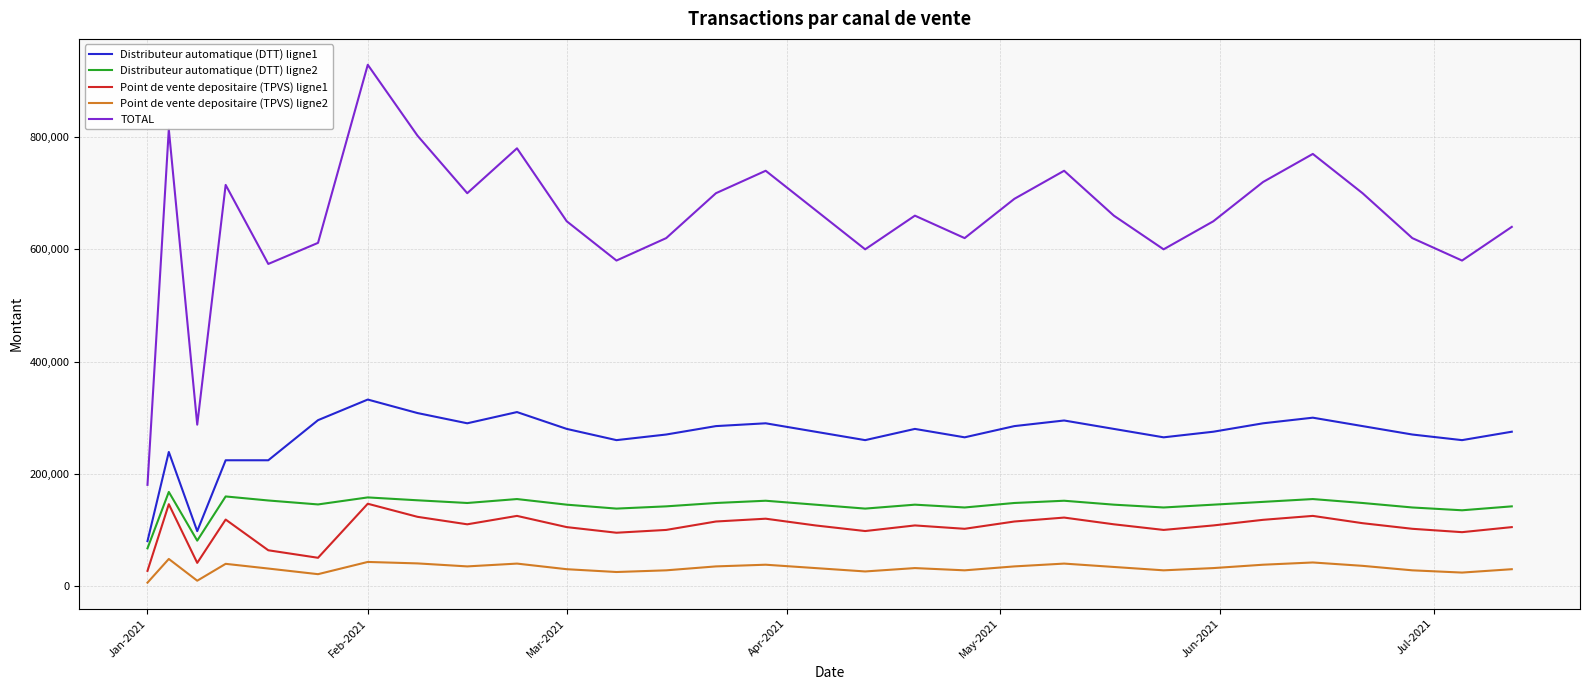

What is the maximum value shown in the chart?

928844